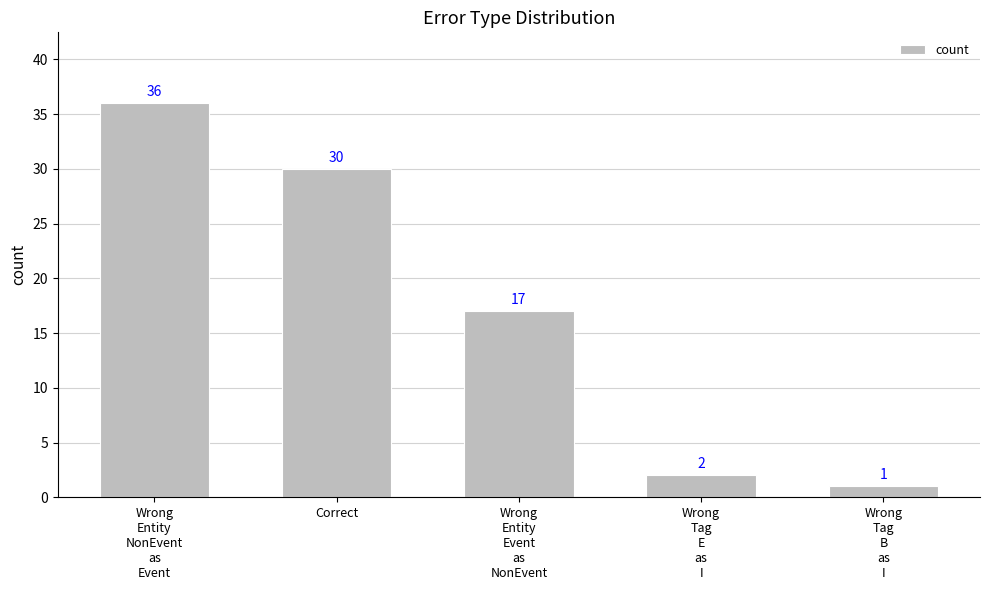

What is the label of the 1st bar from the left?

Wrong
Entity
NonEvent
as
Event